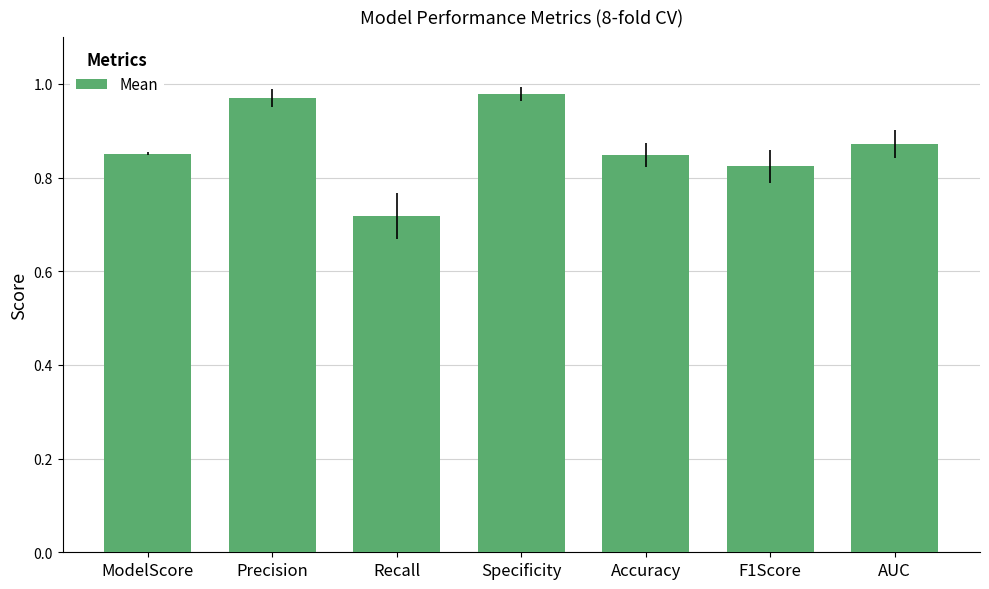

At which label is the value closest to 0?

Recall